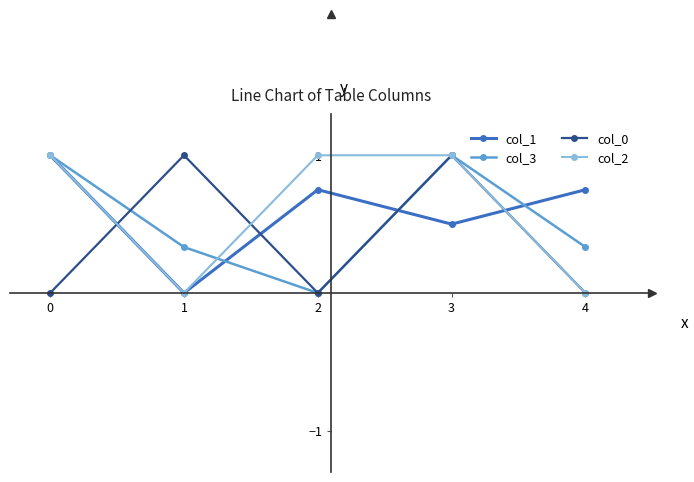

Where is the first local minimum for col_2?

1